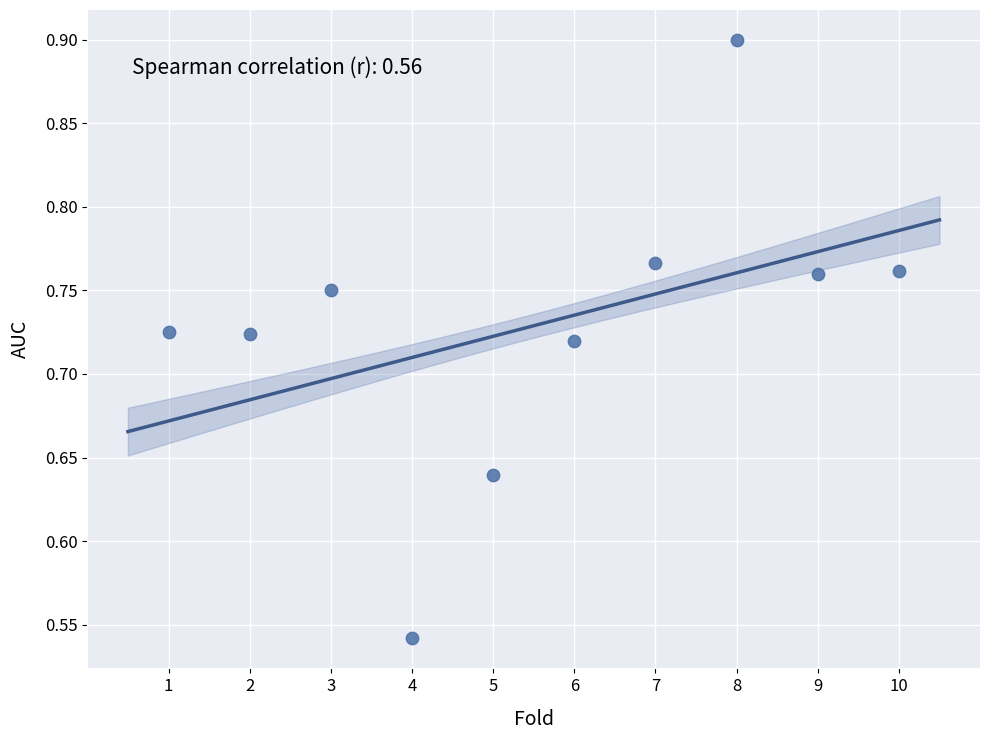

What is the range of X values (max minus min)?

9.0